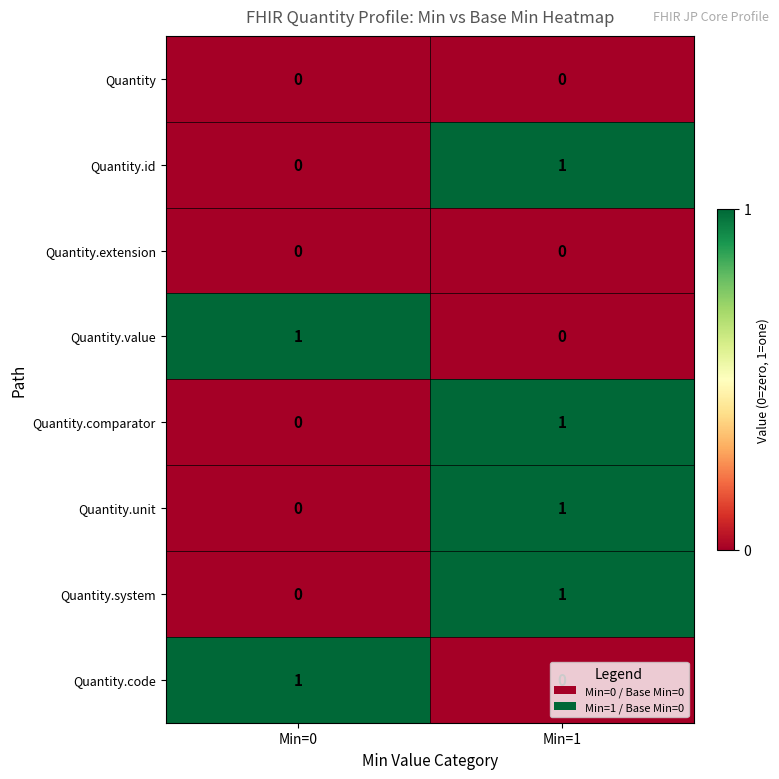

How many data points does each series have?

2